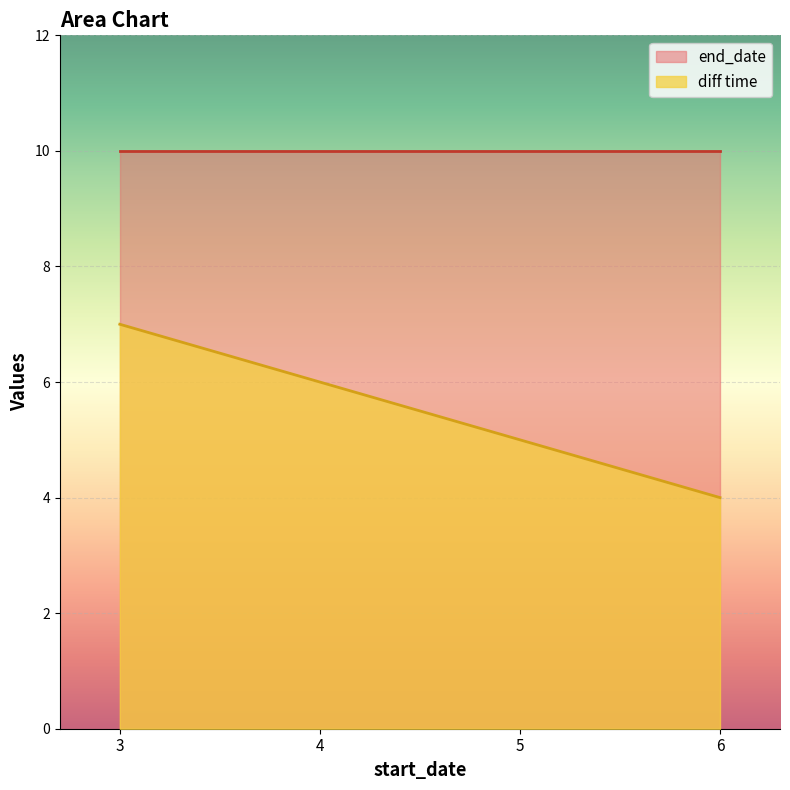

What is the difference between the maximum and minimum values in the diff time series?

3